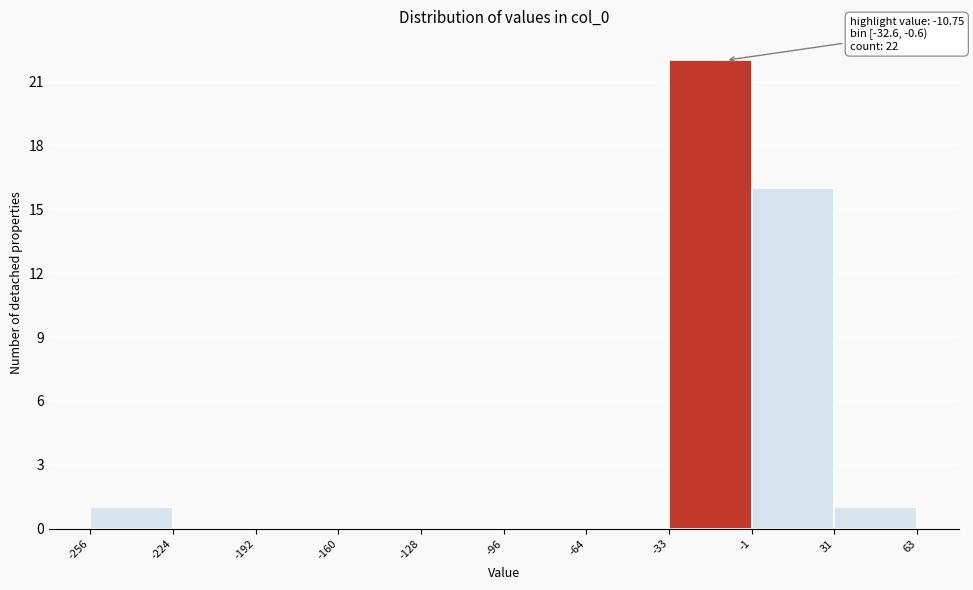

Over which range of the x-axis is the bar tallest?

-33 to -1